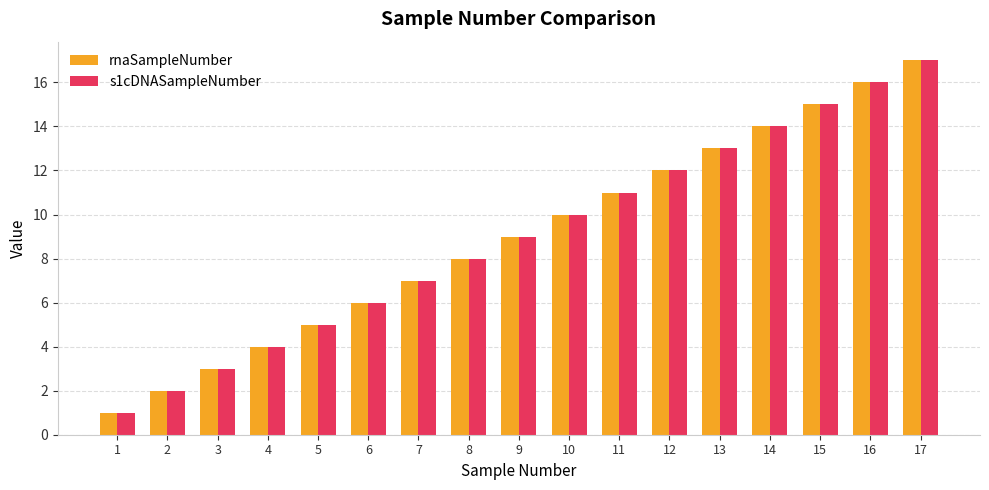

Which category has the highest value across all series?

17